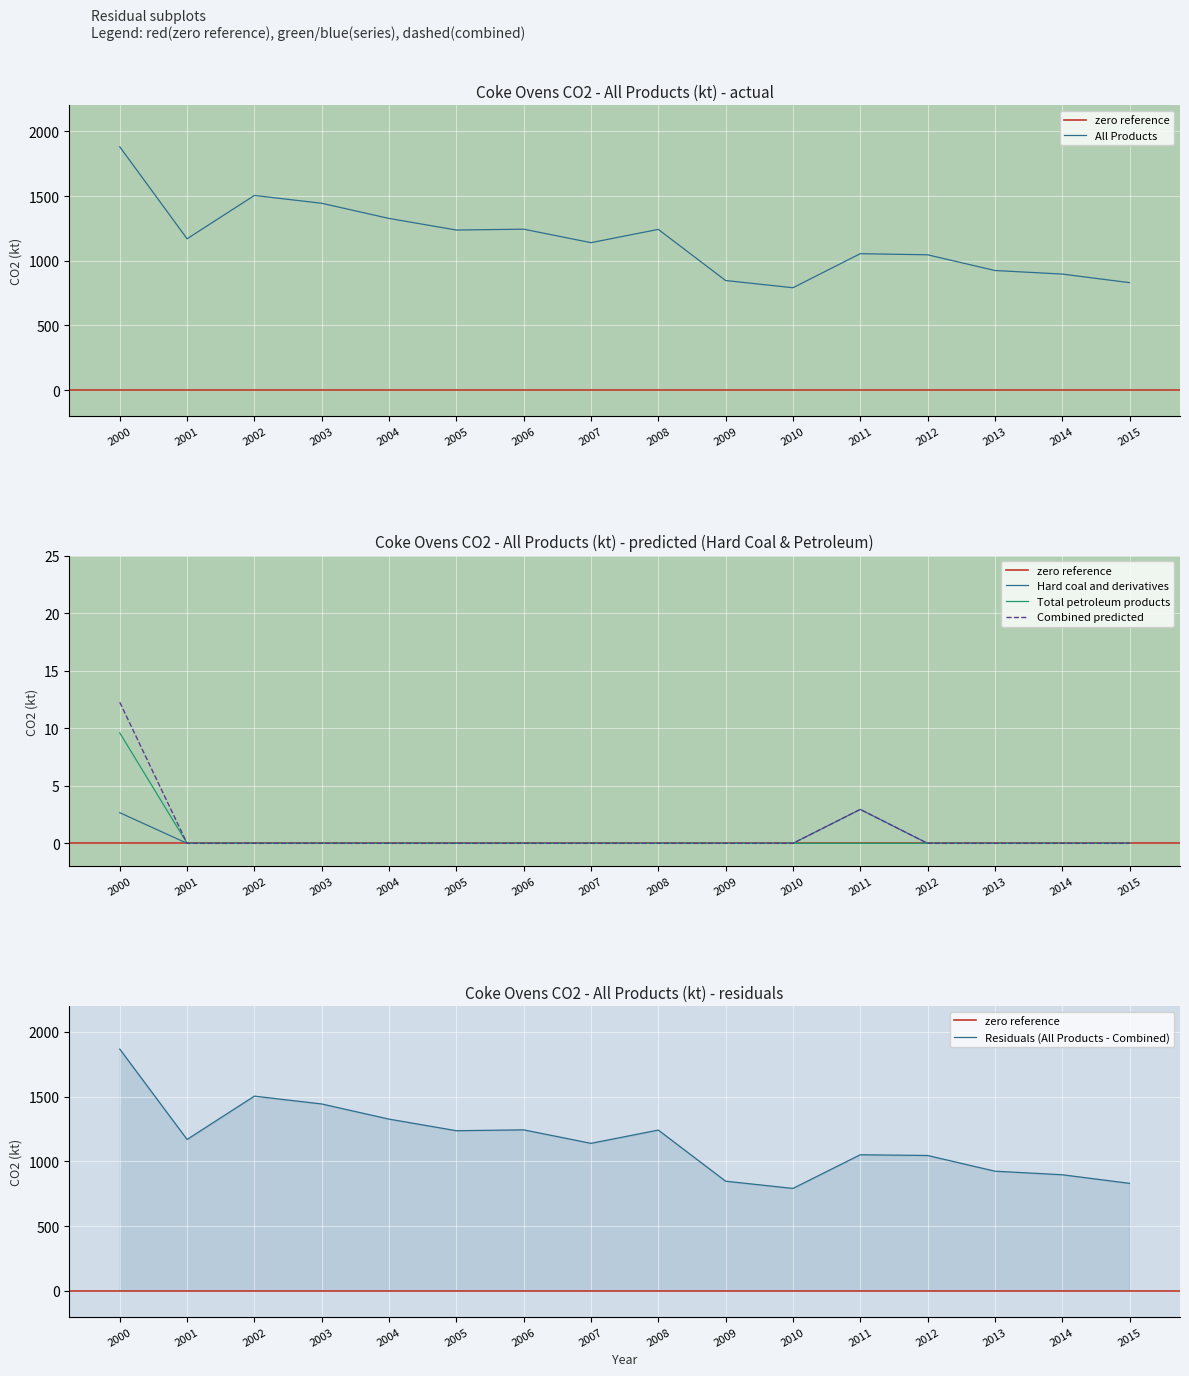

True or false: Hard coal and derivatives and Total petroleum products intersect in this chart.

False